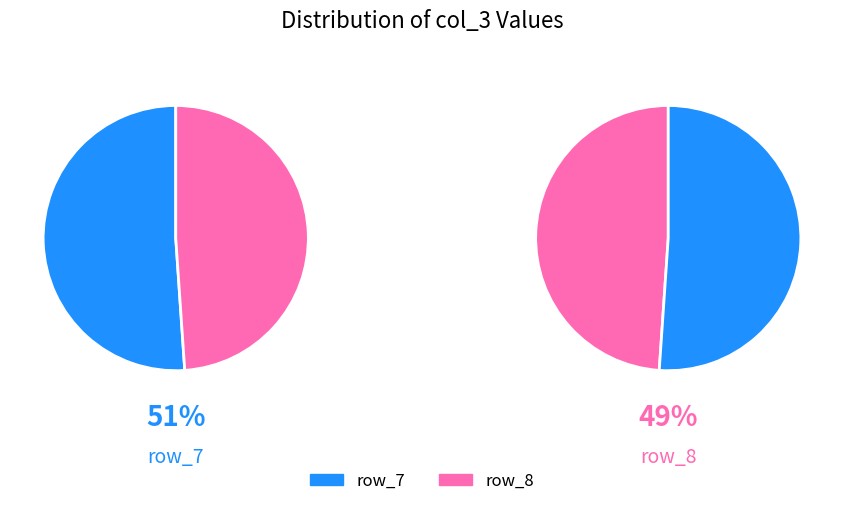

Does 0 account for over 50% of the chart?

No